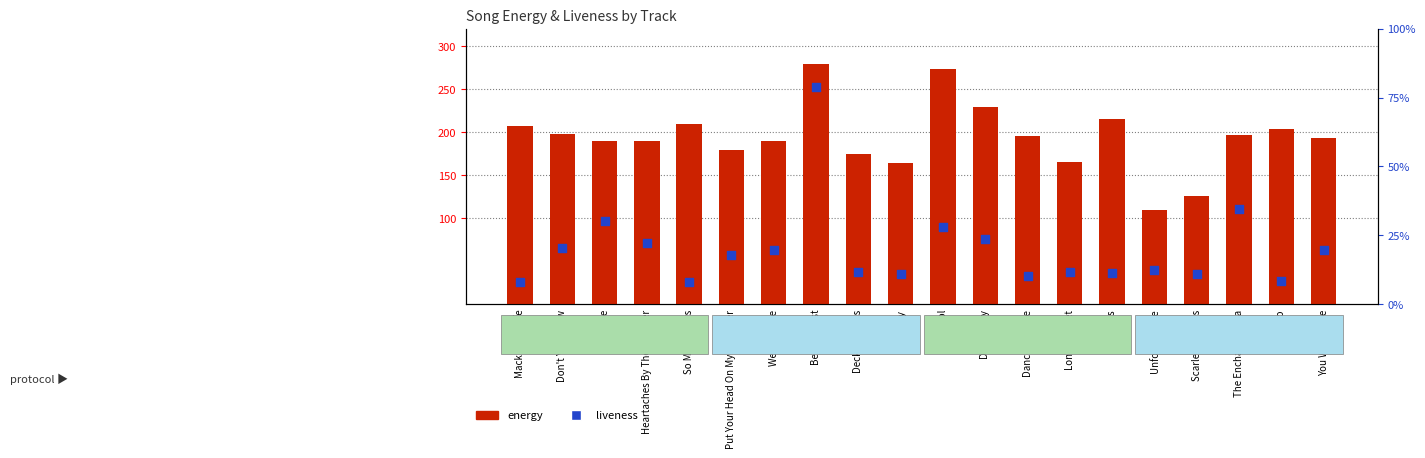

Which series has the largest total across all categories?

energy